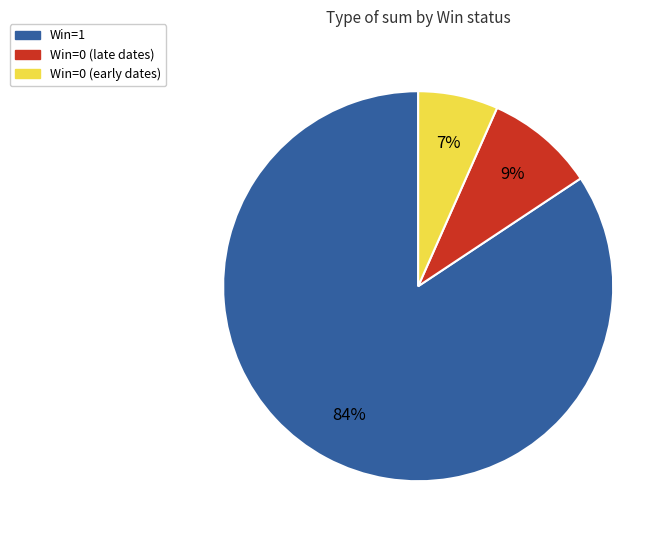

Is there a majority slice in this chart?

Yes